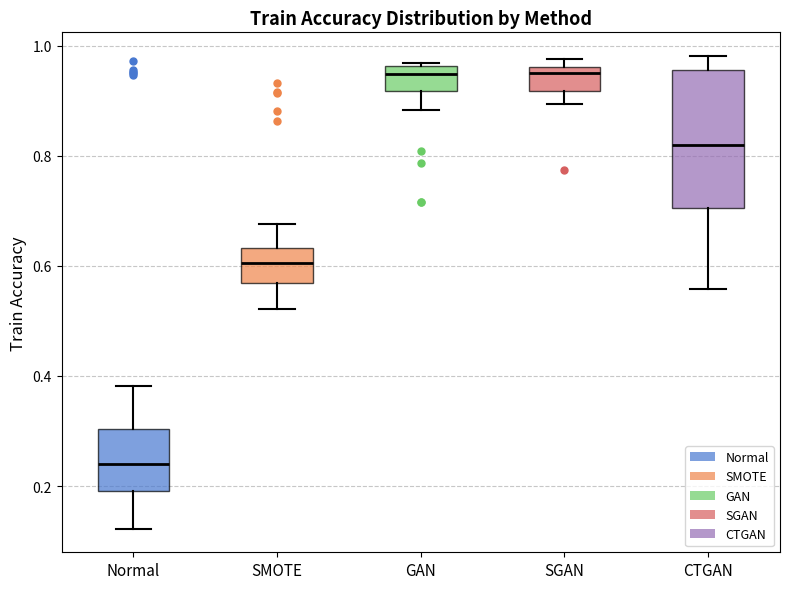

Reading left to right, transcribe this box plot: for each box, give where its median line is, the range the box spans, and where its two whiskers end, as read against the y-axis. The values are not printed on the chart, so give them approximately, as read against the axis.

Normal: median 0.24, box 0.20 to 0.30, whiskers 0.12 to 0.38
SMOTE: median 0.60, box 0.56 to 0.64, whiskers 0.52 to 0.68
GAN: median 0.94, box 0.92 to 0.96, whiskers 0.88 to 0.96 (just above the box's upper edge)
SGAN: median 0.96 (just below the box's upper edge), box 0.92 to 0.96, whiskers 0.90 to 0.98
CTGAN: median 0.82, box 0.70 to 0.96, whiskers 0.56 to 0.98